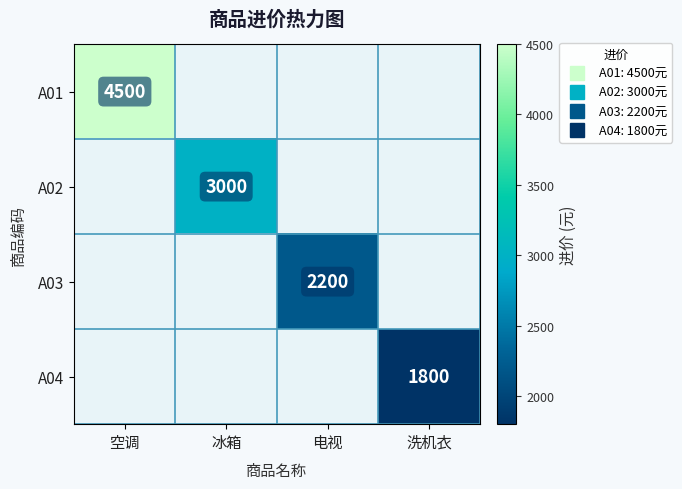

At how many categories does at least one series exceed 3209?

1